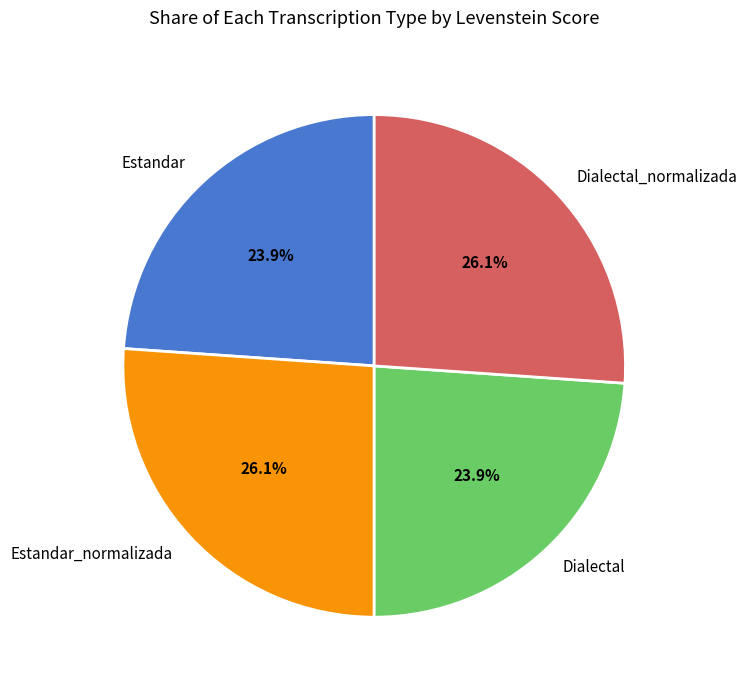

To the nearest percent, what is the difference between the Dialectal_normalizada and Dialectal slice percentages?

2%